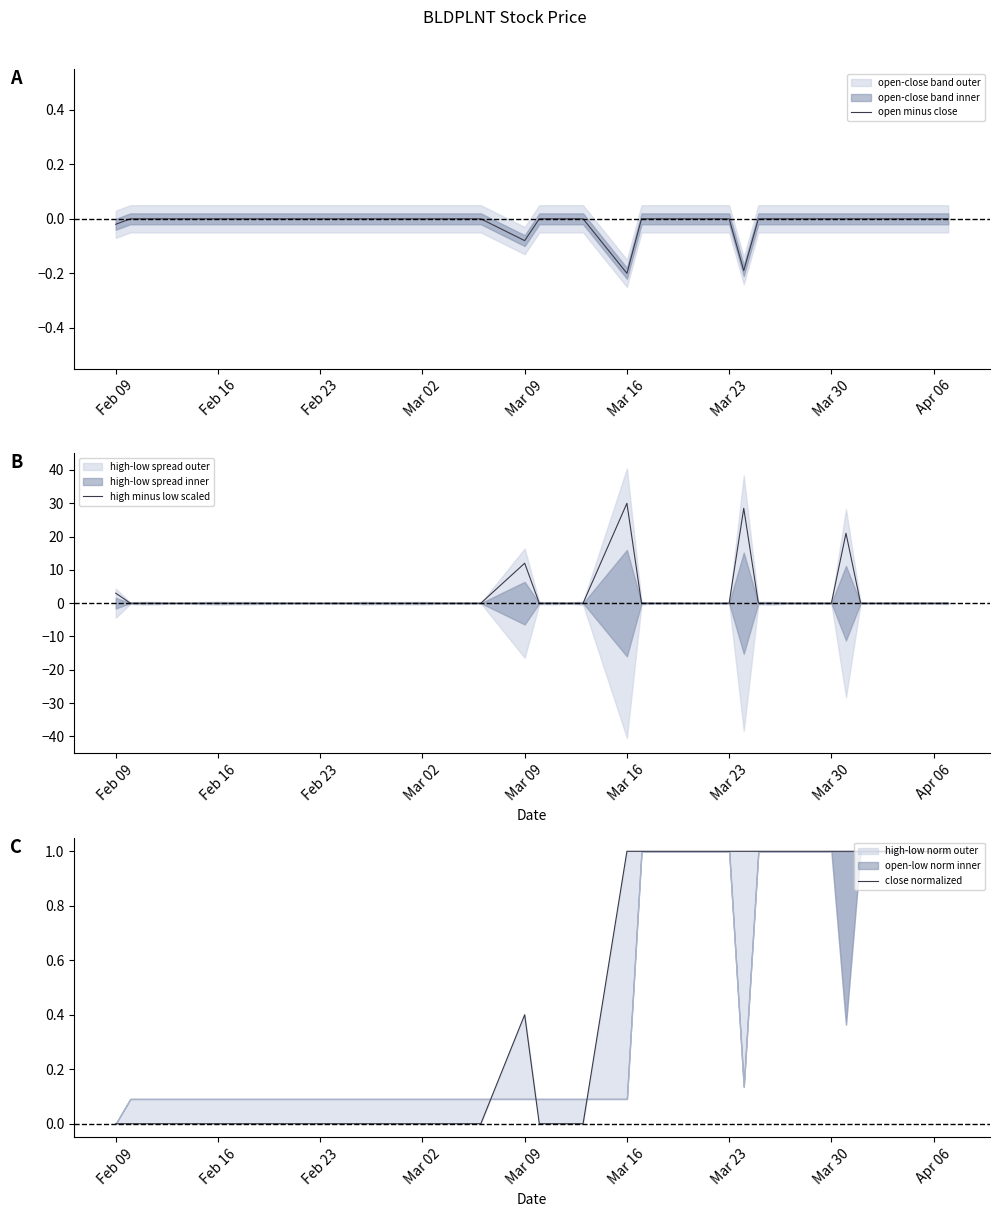

Where is high minus low scaled nearest to the value 14?

Mar 09